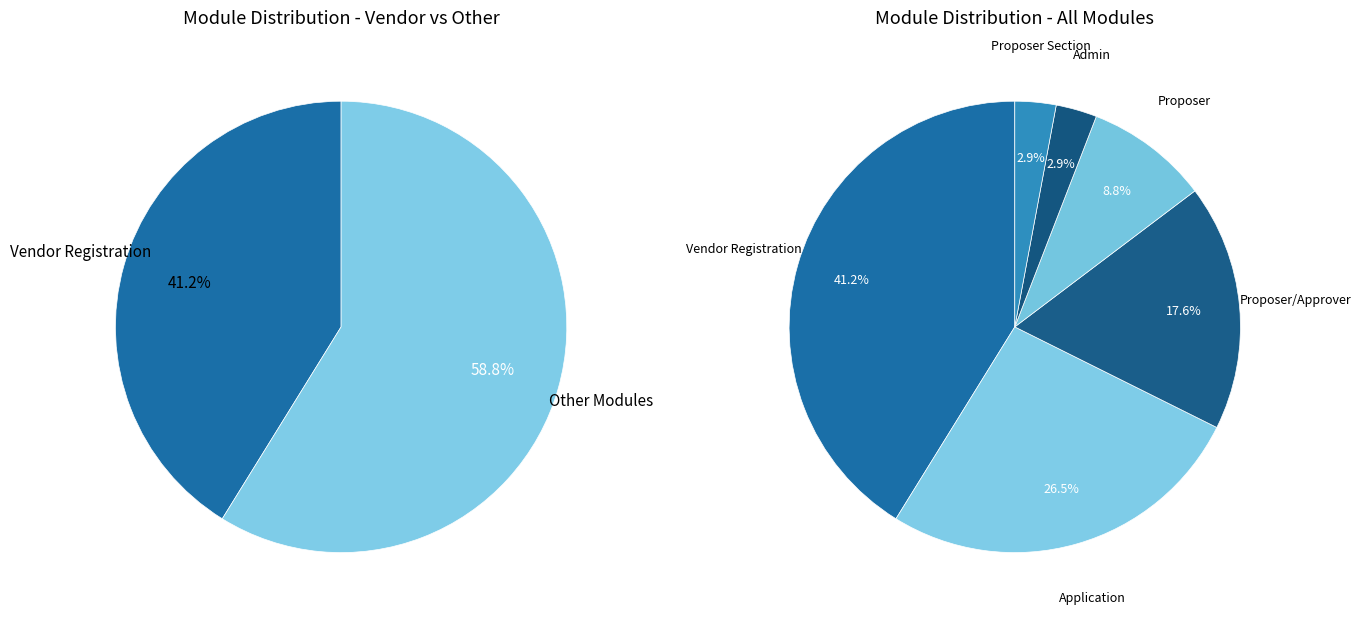

To the nearest percent, what portion does Proposer represent?

9%